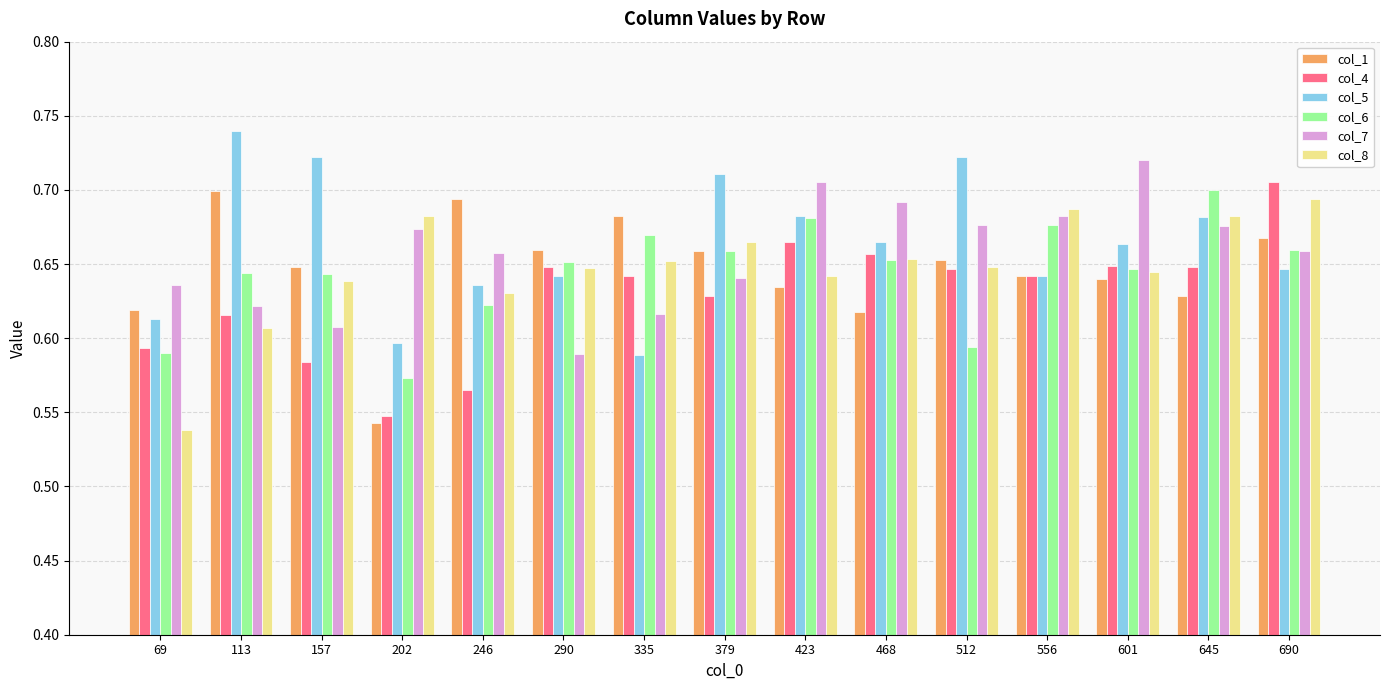

True or false: col_5 has a value of 0.6 at 290.

True